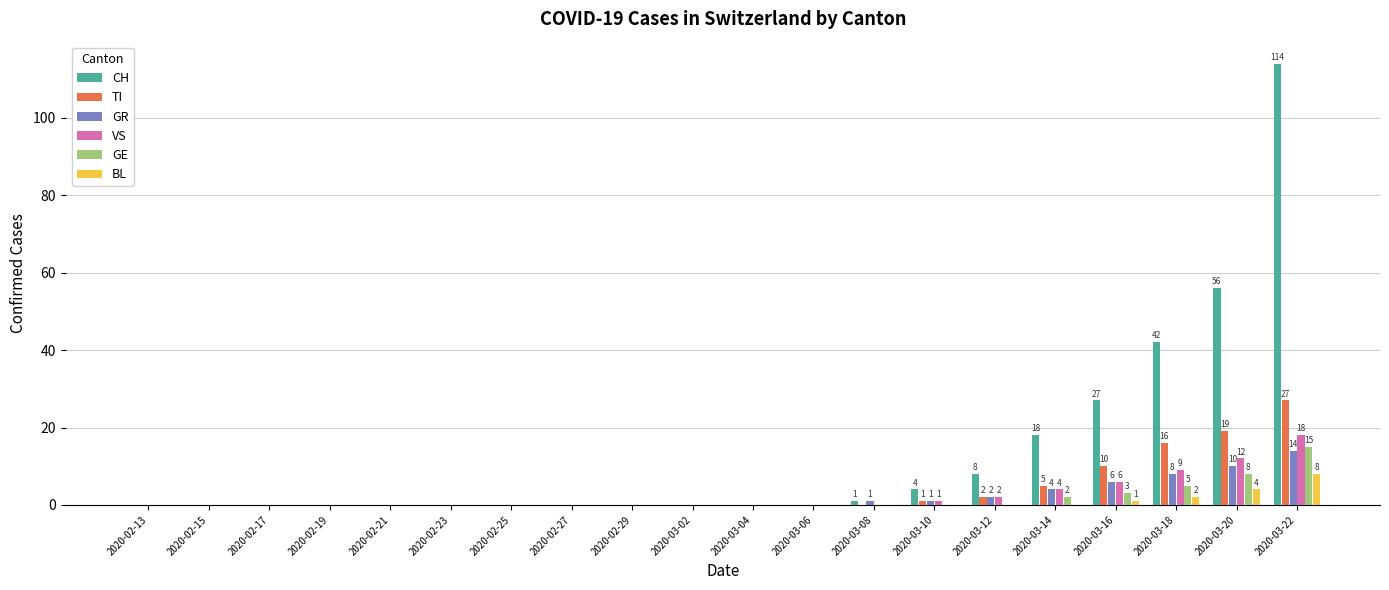

What are all the series names shown in the legend?

CH, TI, GR, VS, GE, BL